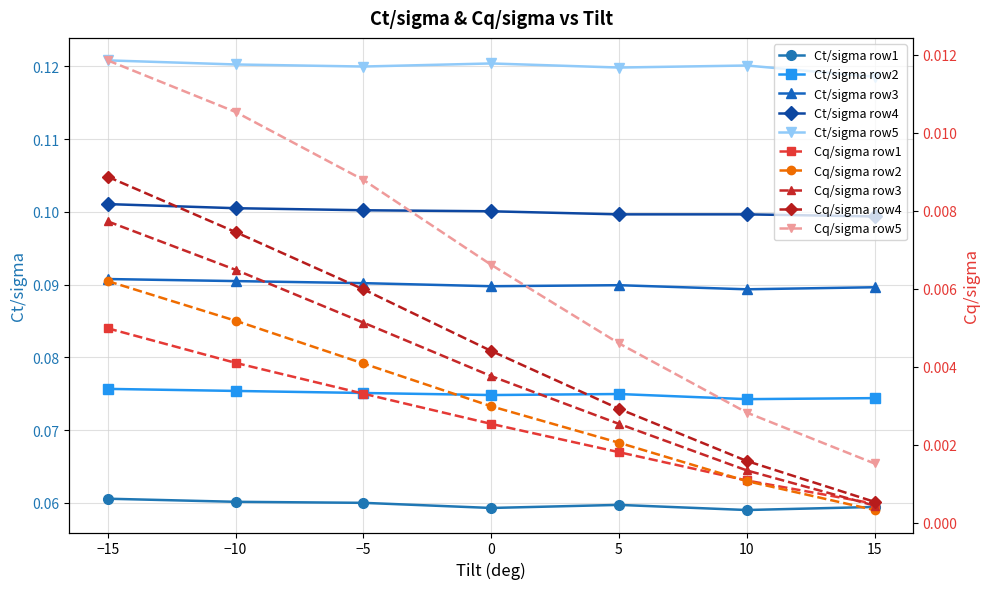

True or false: Ct/sigma row4 and Ct/sigma row5 intersect in this chart.

False